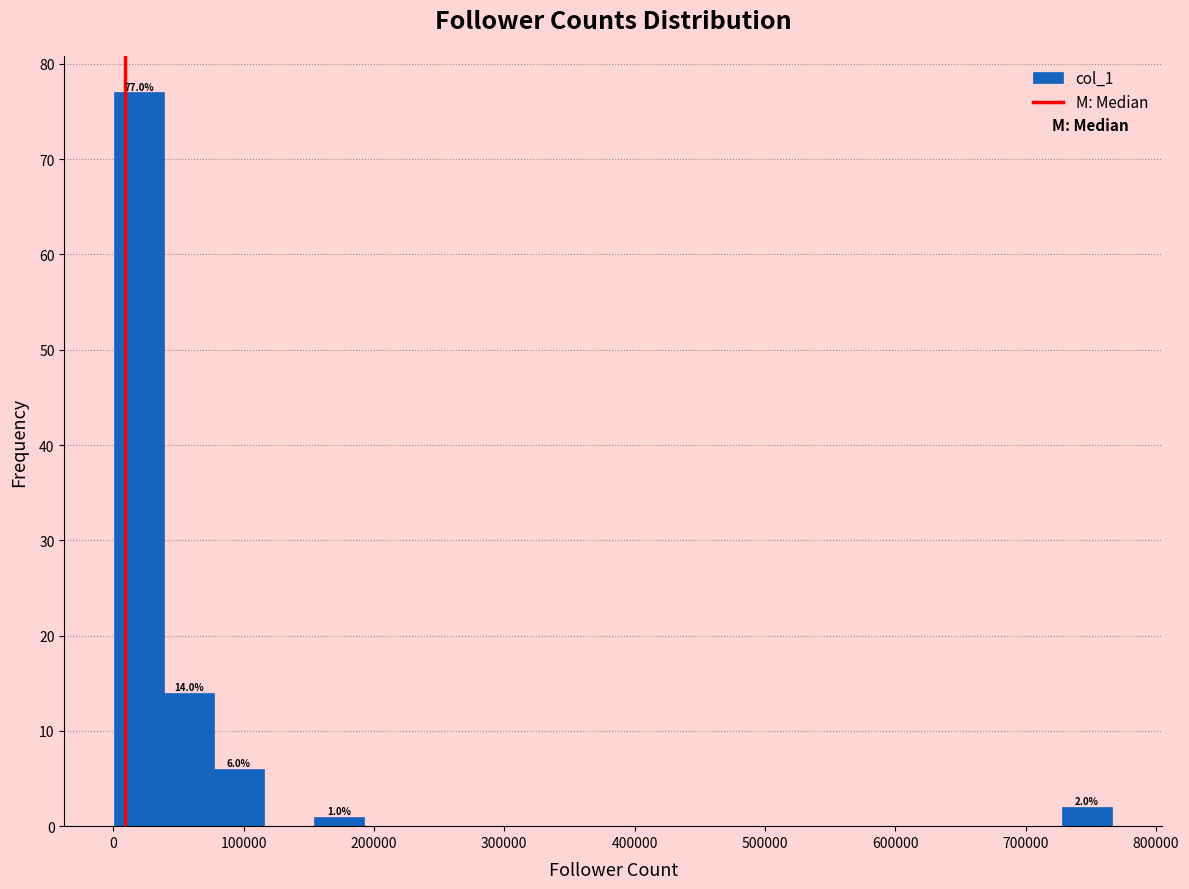

Around what value on the x-axis is the tallest bar? Give the approximate position of its centre, as read against the axis.

20000